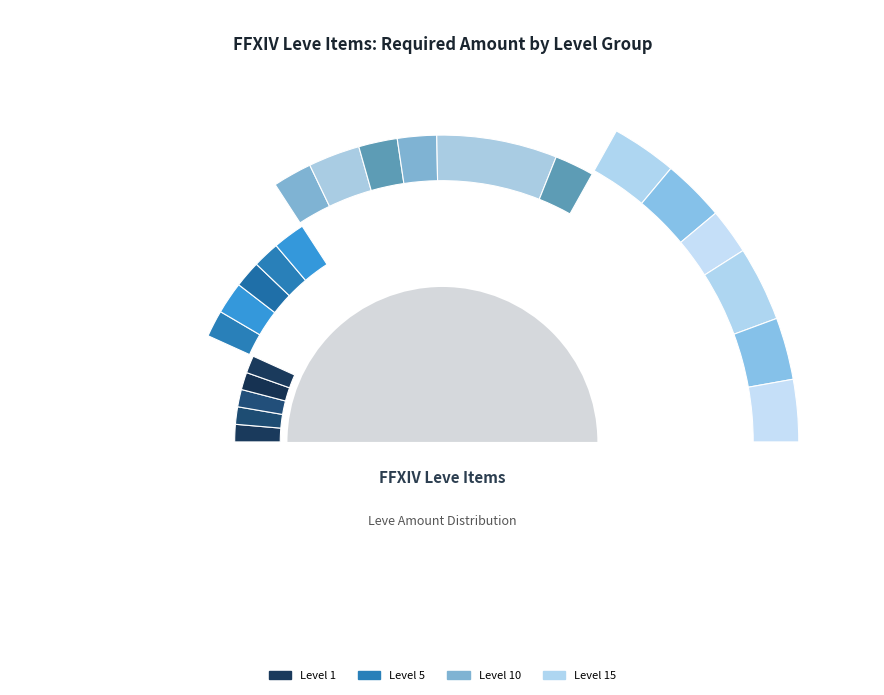

What percentage is the Amateur Mortar slice, to the nearest percent?

3%